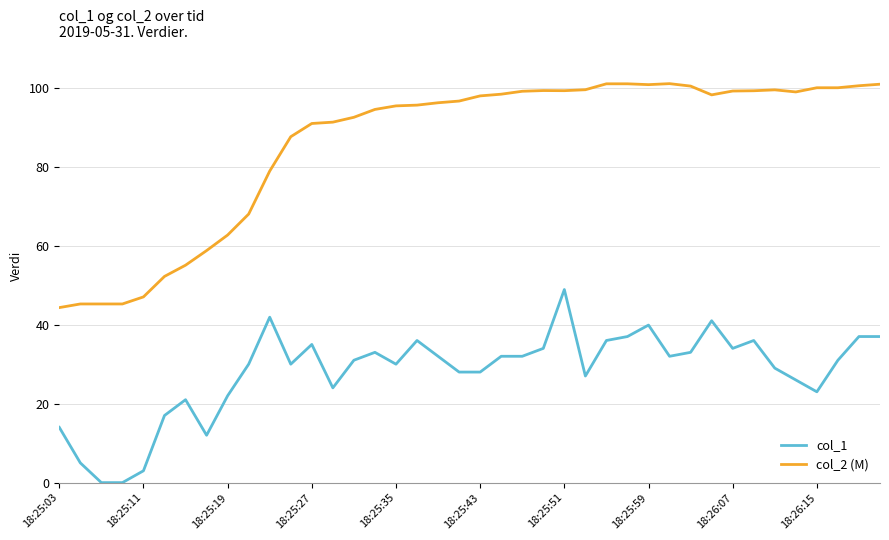

Which series has the largest range (max minus min)?

col_2 (M)